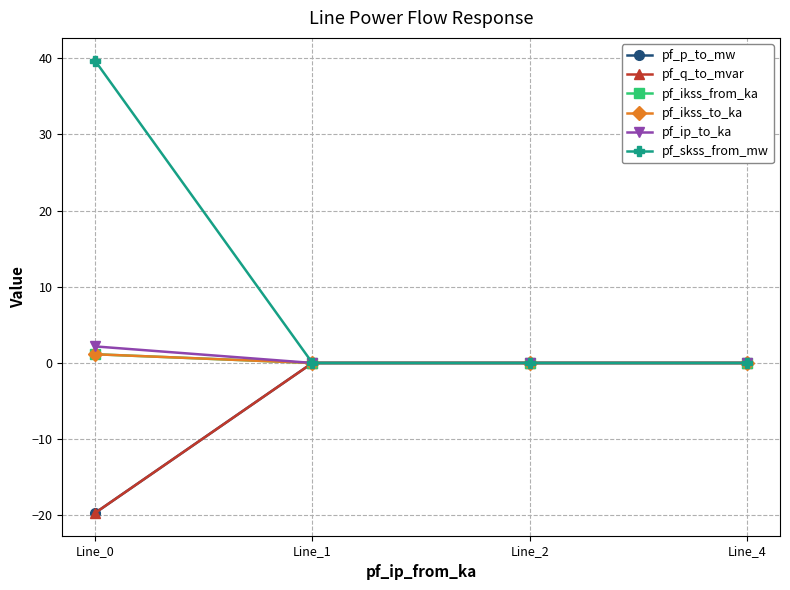

Rank the series at Line_4 from highest to lowest value.

pf_p_to_mw, pf_q_to_mvar, pf_ikss_from_ka, pf_ikss_to_ka, pf_ip_to_ka, pf_skss_from_mw